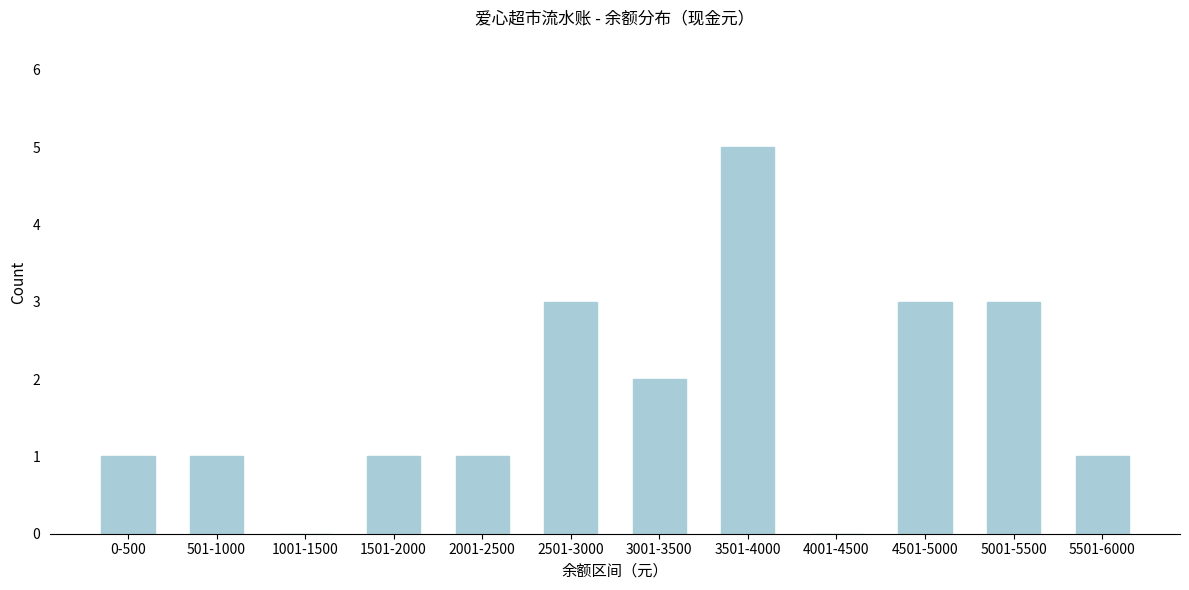

Reading left to right, what are all the values shown in this chart?

0-500=1	501-1000=1	1001-1500=0	1501-2000=1	2001-2500=1	2501-3000=3	3001-3500=2	3501-4000=5	4001-4500=0	4501-5000=3	5001-5500=3	5501-6000=1